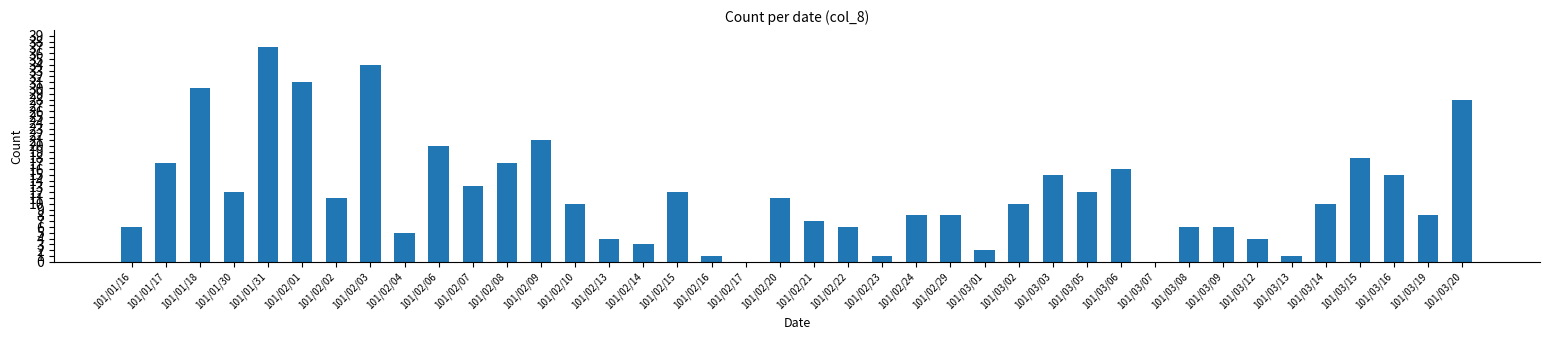

Reading left to right, what are all the values shown in this chart?

101/01/16=6	101/01/17=17	101/01/18=30	101/01/30=12	101/01/31=37	101/02/01=31	101/02/02=11	101/02/03=34	101/02/04=5	101/02/06=20	101/02/07=13	101/02/08=17	101/02/09=21	101/02/10=10	101/02/13=4	101/02/14=3	101/02/15=12	101/02/16=1	101/02/17=0	101/02/20=11	101/02/21=7	101/02/22=6	101/02/23=1	101/02/24=8	101/02/29=8	101/03/01=2	101/03/02=10	101/03/03=15	101/03/05=12	101/03/06=16	101/03/07=0	101/03/08=6	101/03/09=6	101/03/12=4	101/03/13=1	101/03/14=10	101/03/15=18	101/03/16=15	101/03/19=8	101/03/20=28